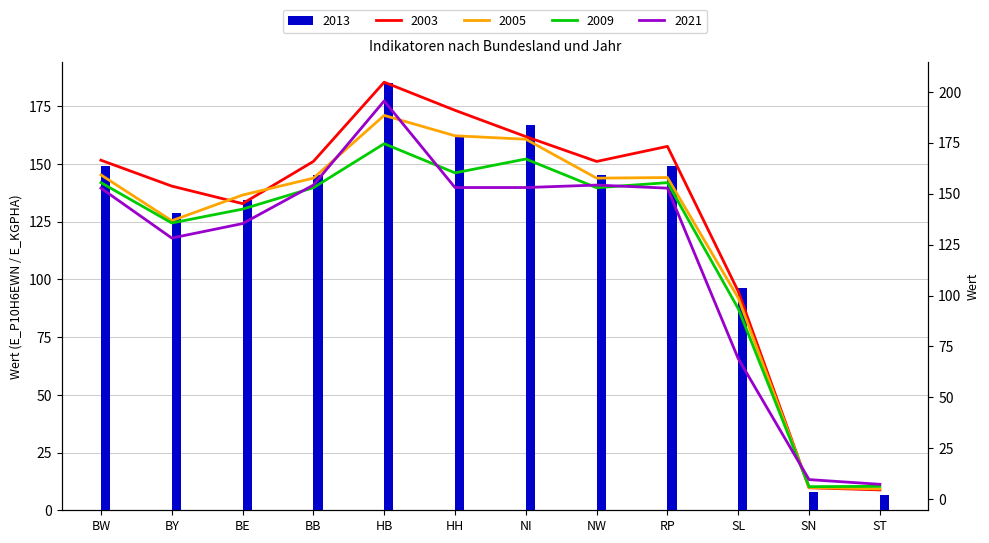

Is the value of 2009 at NW greater than the value of 2005 at SL?

Yes